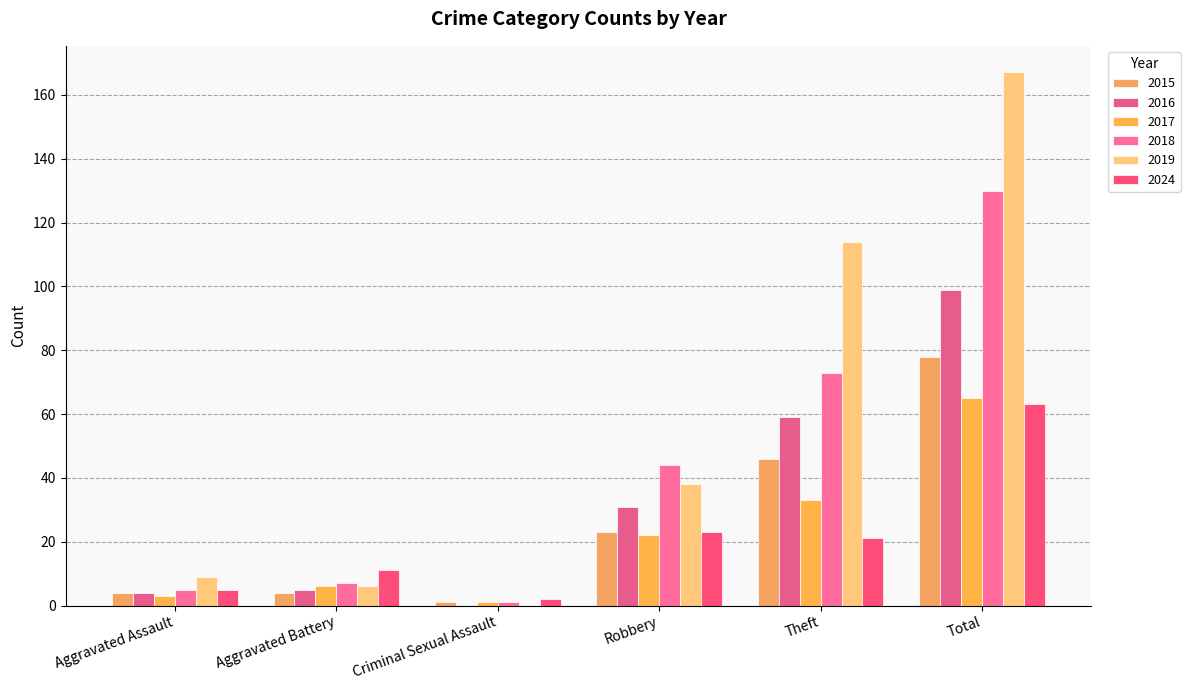

What are all the series names shown in the legend?

2015, 2016, 2017, 2018, 2019, 2024